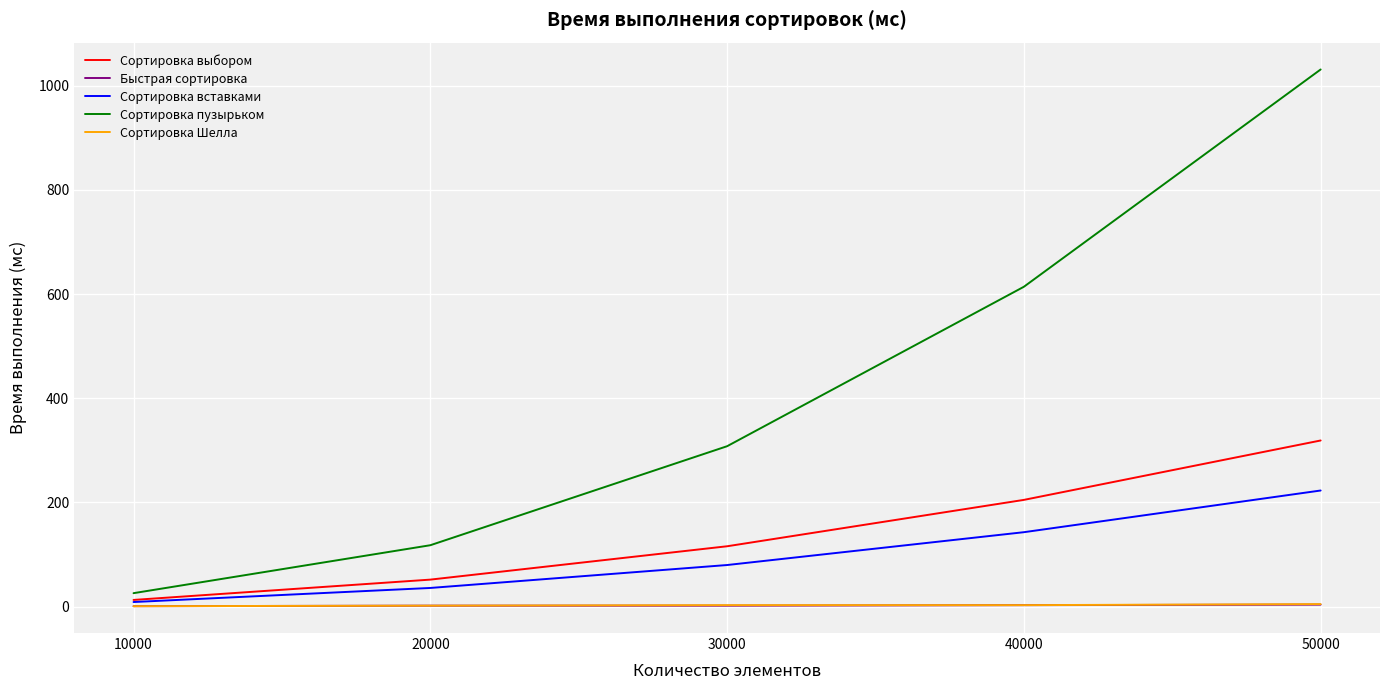

At which label is Сортировка пузырьком closest to 528?

40000